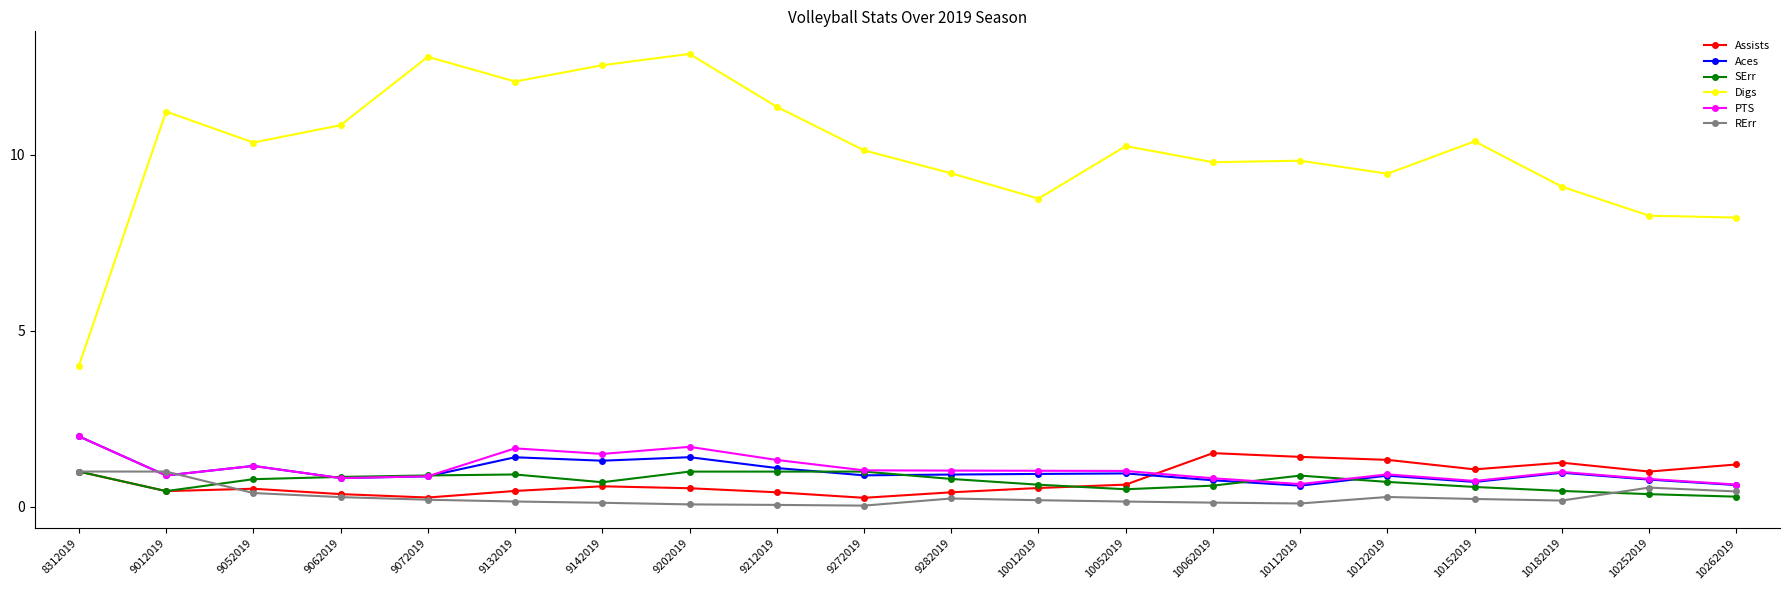

Which series has the widest spread of values?

Digs